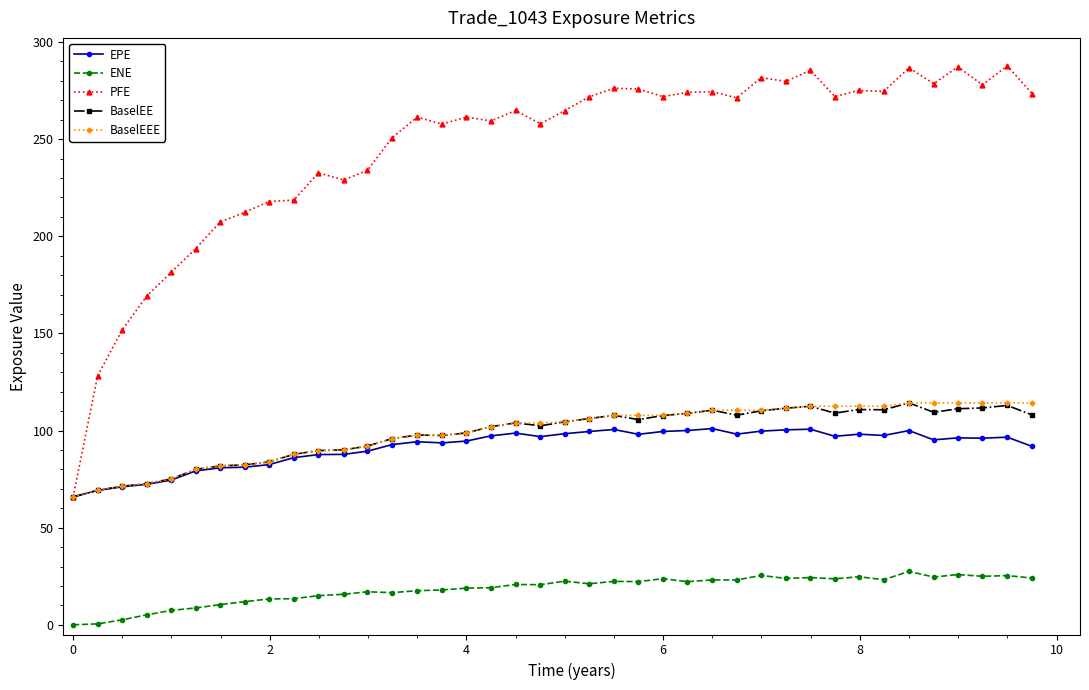

What is the value of the BaselEEE point at the 8th from the left?

82.3